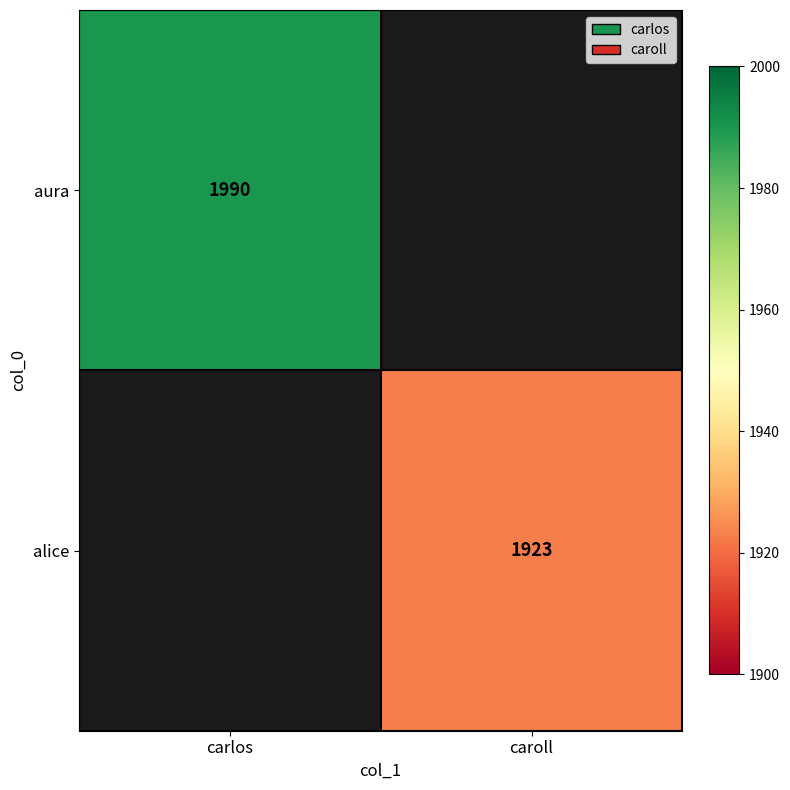

Is it true that alice equals 861 at caroll?

False